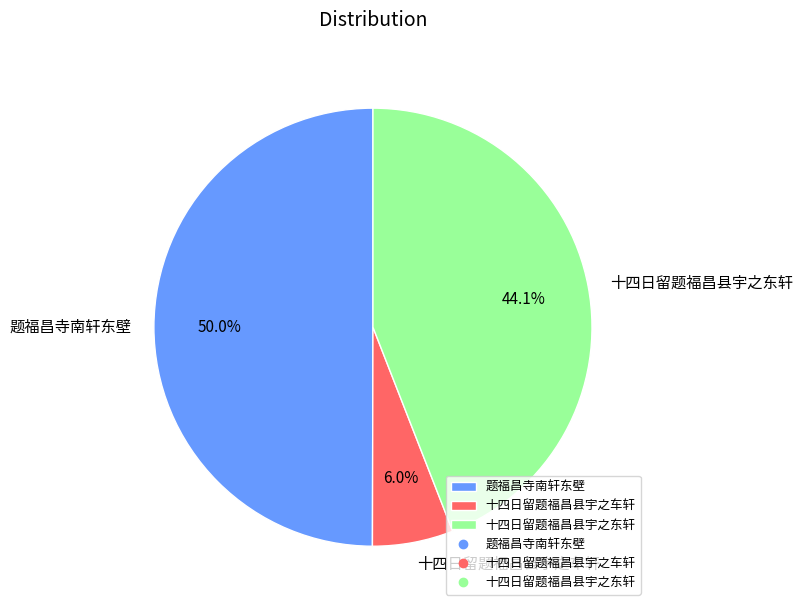

Which category has the smallest portion of the pie?

十四日留题福昌县宇之车轩